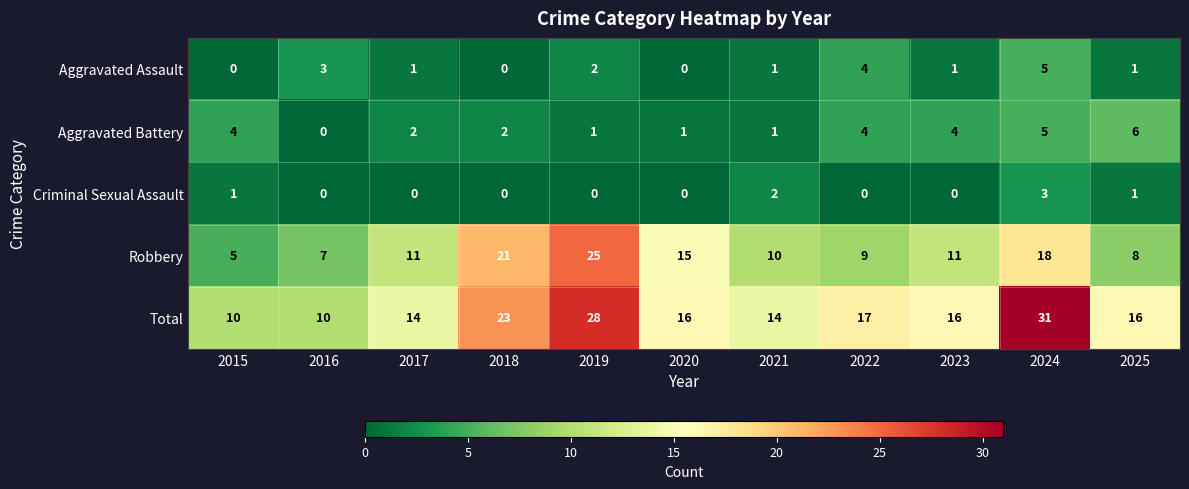

What is the spread (max minus min) of values at 2020?

16